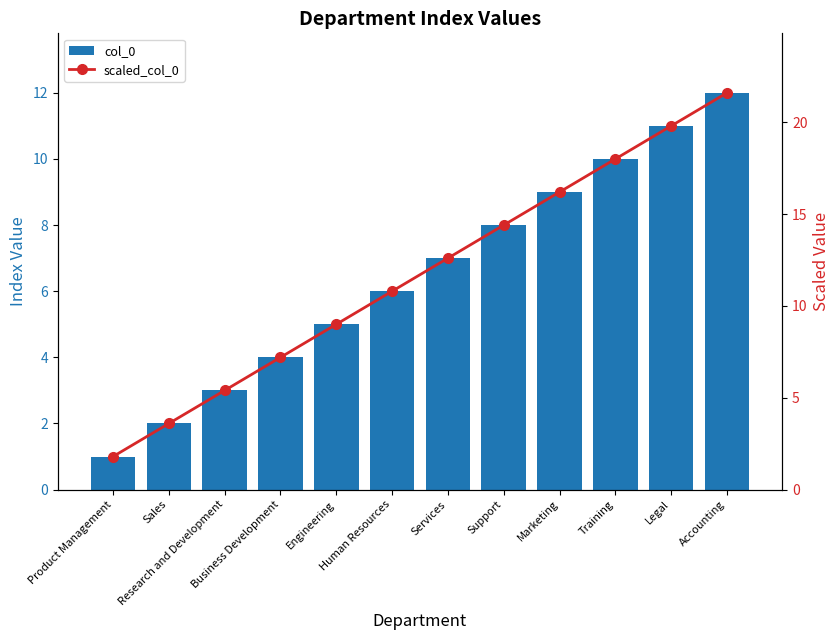

What are all the series names shown in the legend?

col_0, scaled_col_0